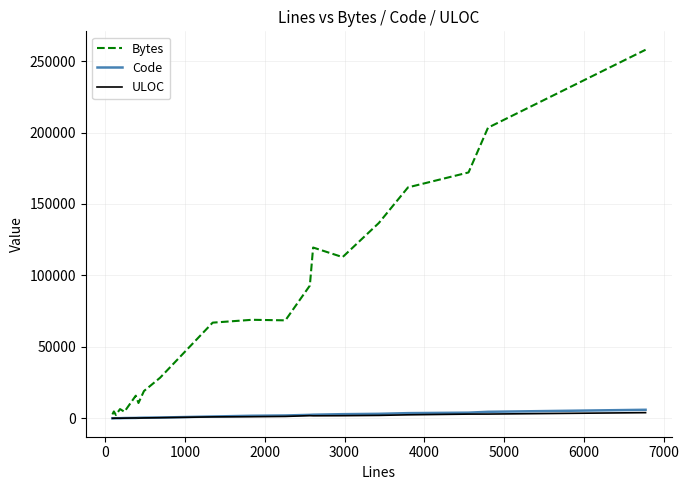

What is the maximum value shown in the chart?

257922